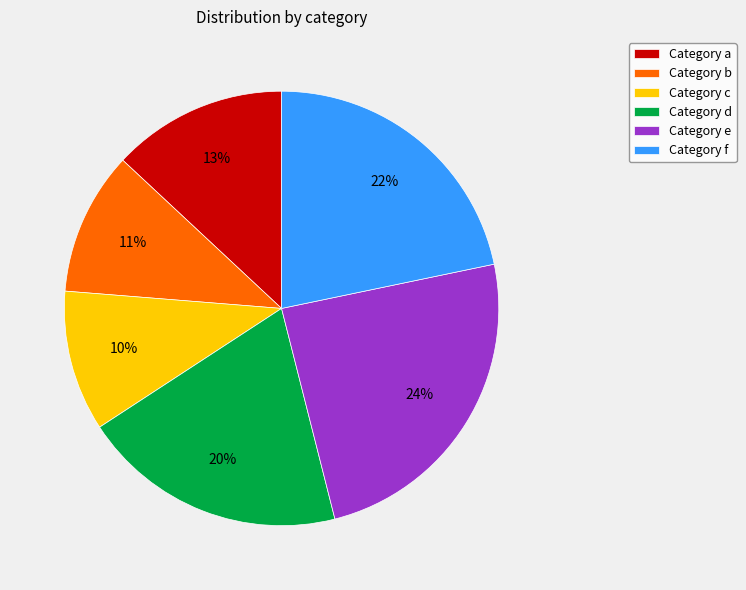

True or false: Category e accounts for 24% of the total.

True